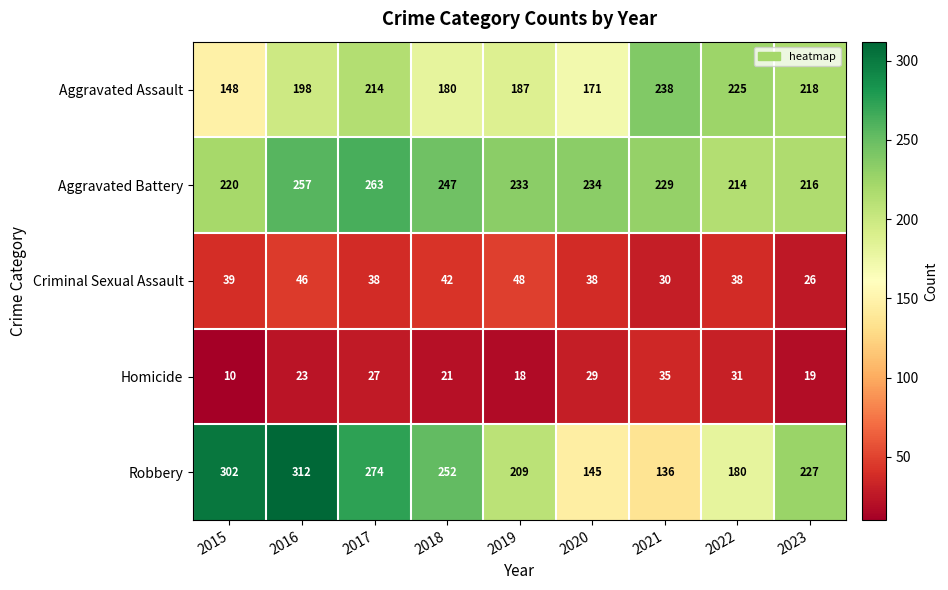

List the series in order of their peak value, highest first.

Robbery, Aggravated Battery, Aggravated Assault, Criminal Sexual Assault, Homicide